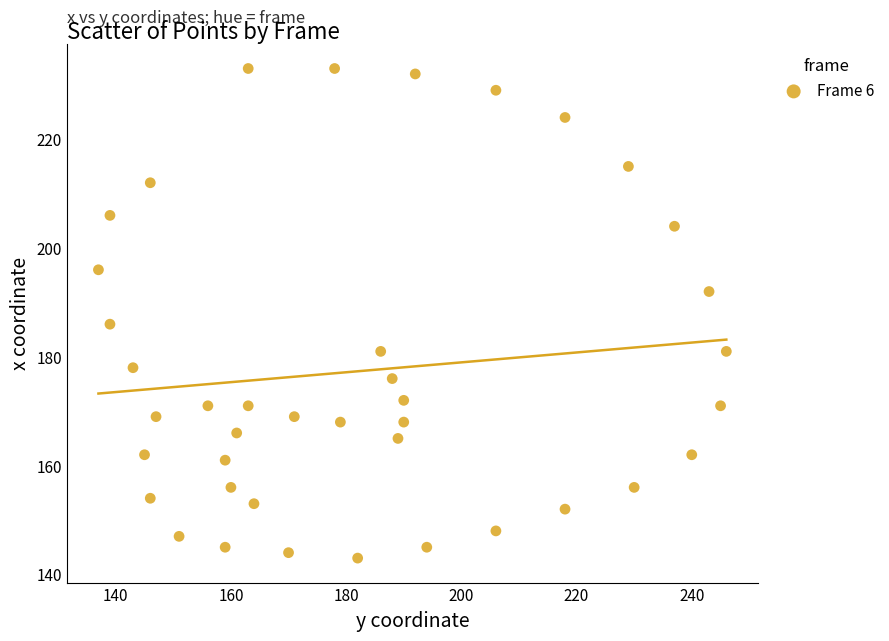

What is the range of X values (max minus min)?

109